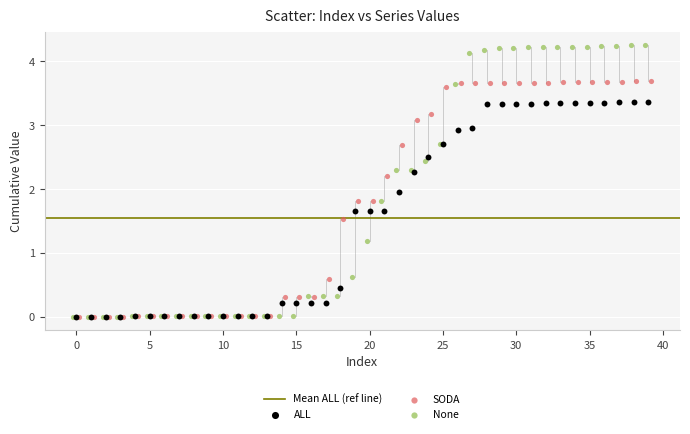

Which series has the largest Y range (max minus min)?

None